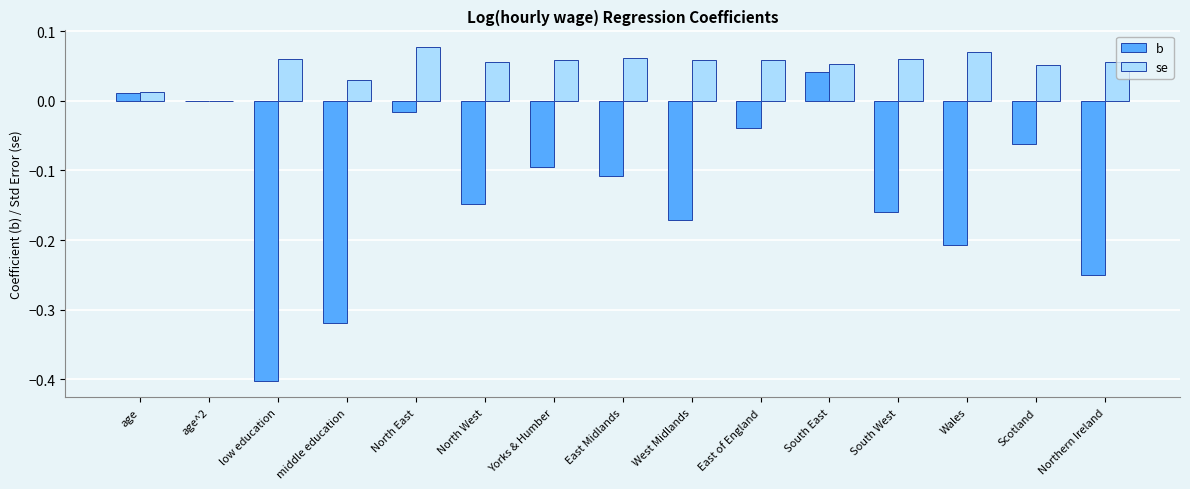

Count the number of data series in this chart.

2